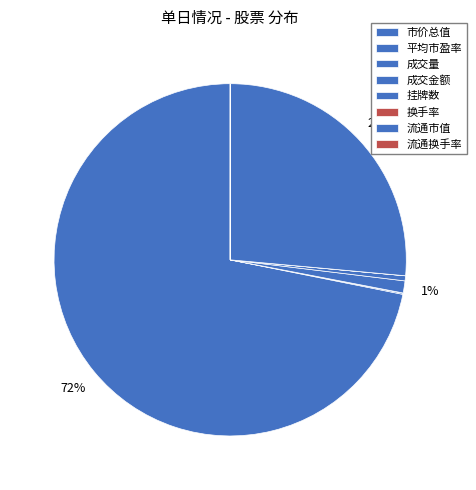

What percentage is the 市价总值 slice, to the nearest percent?

72%